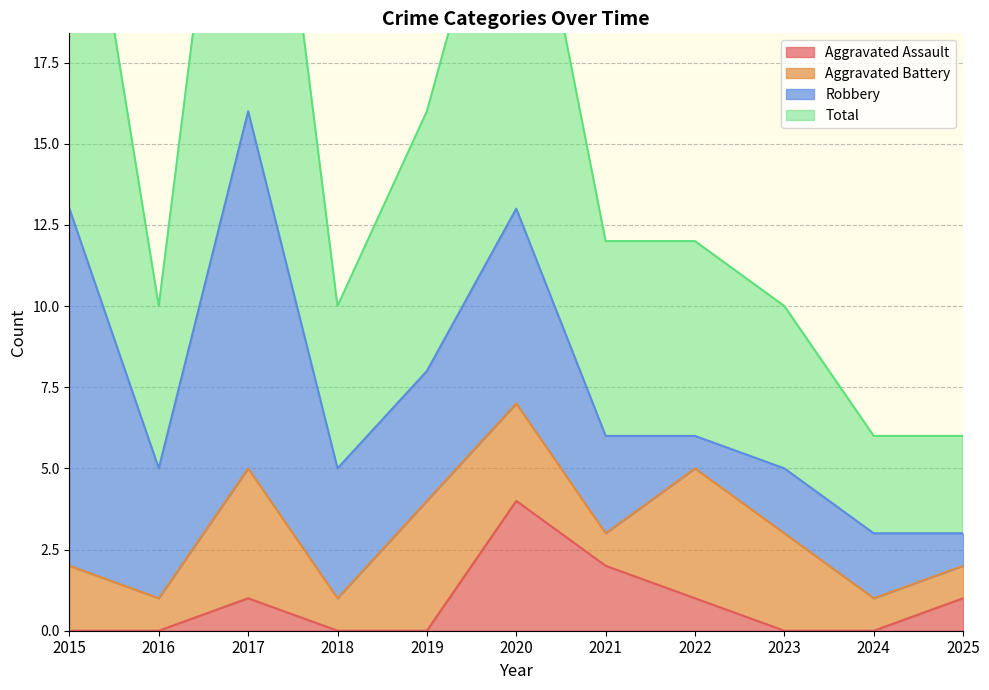

What is the difference between the maximum and second lowest values in the Total series?

26